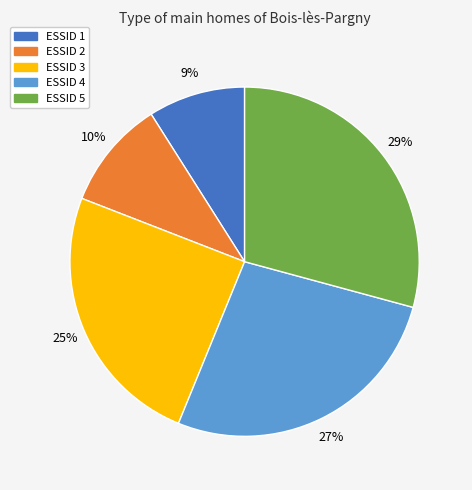

Does any single category account for the majority?

No